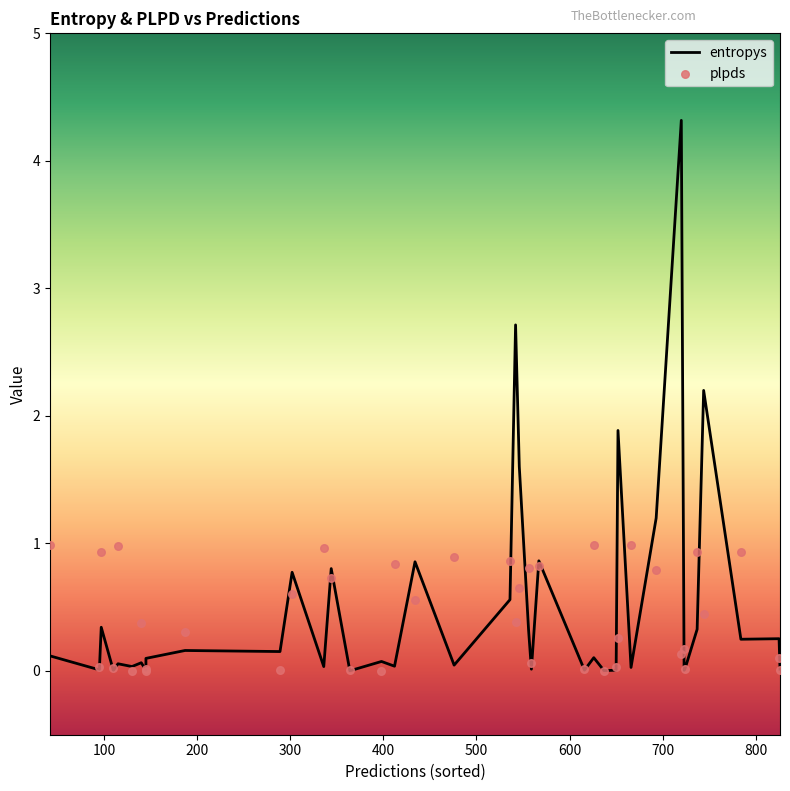

Which series has the largest total across all categories?

entropys